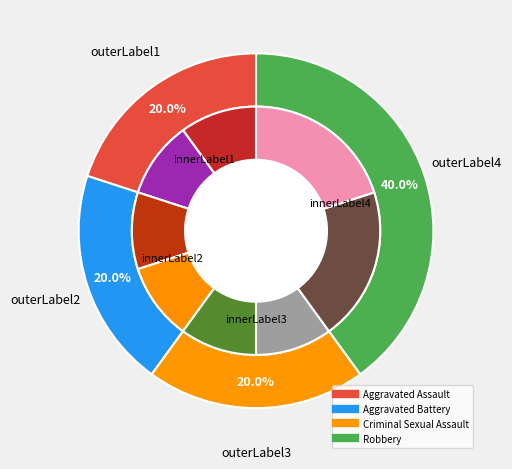

To the nearest percent, what is the average slice percentage?

25%